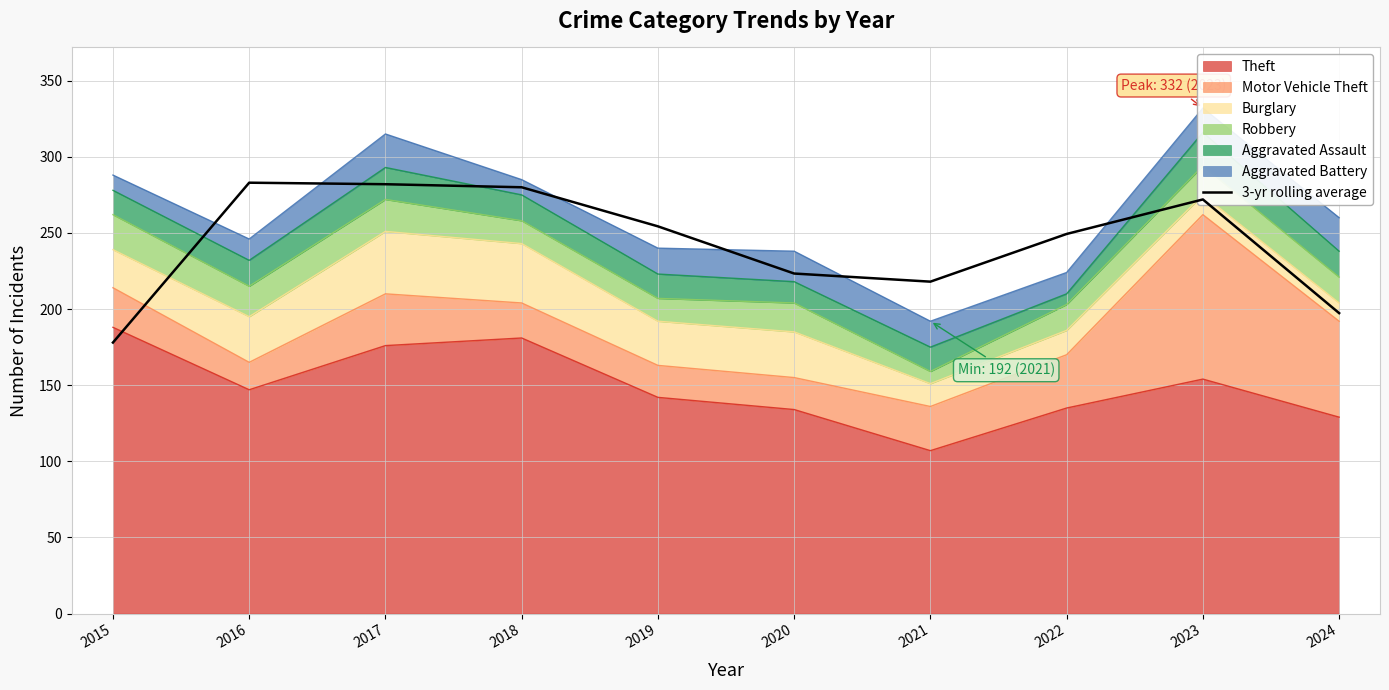

Reading left to right, what are all the values shown in this chart?

2015=178.0	2016=283.0	2017=282.0	2018=280.0	2019=254.3	2020=223.3	2021=218.0	2022=249.3	2023=272.0	2024=197.3